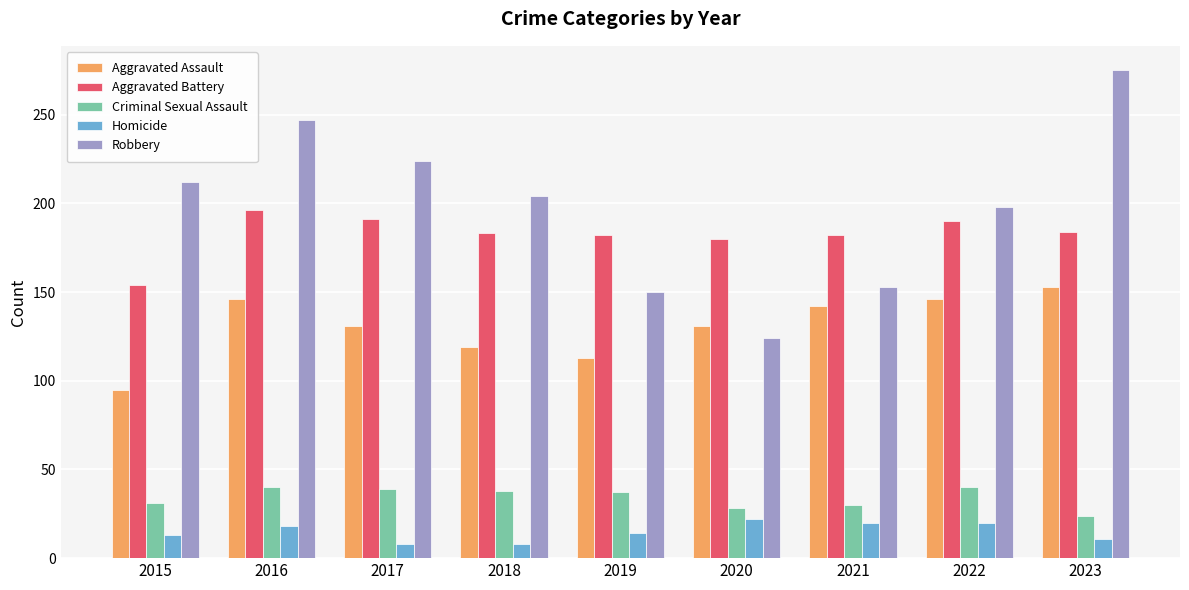

Which category has the highest value in the Robbery series?

2023